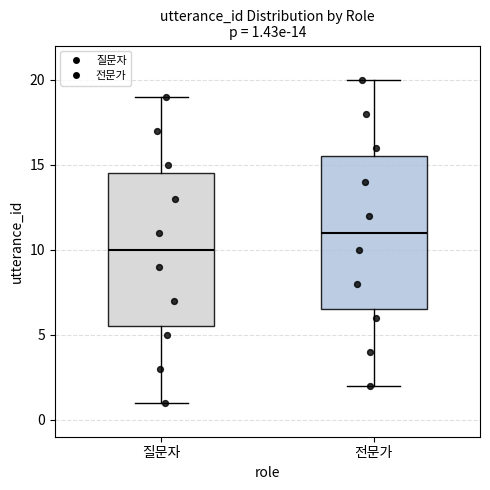

Which box has the highest median line?

전문가